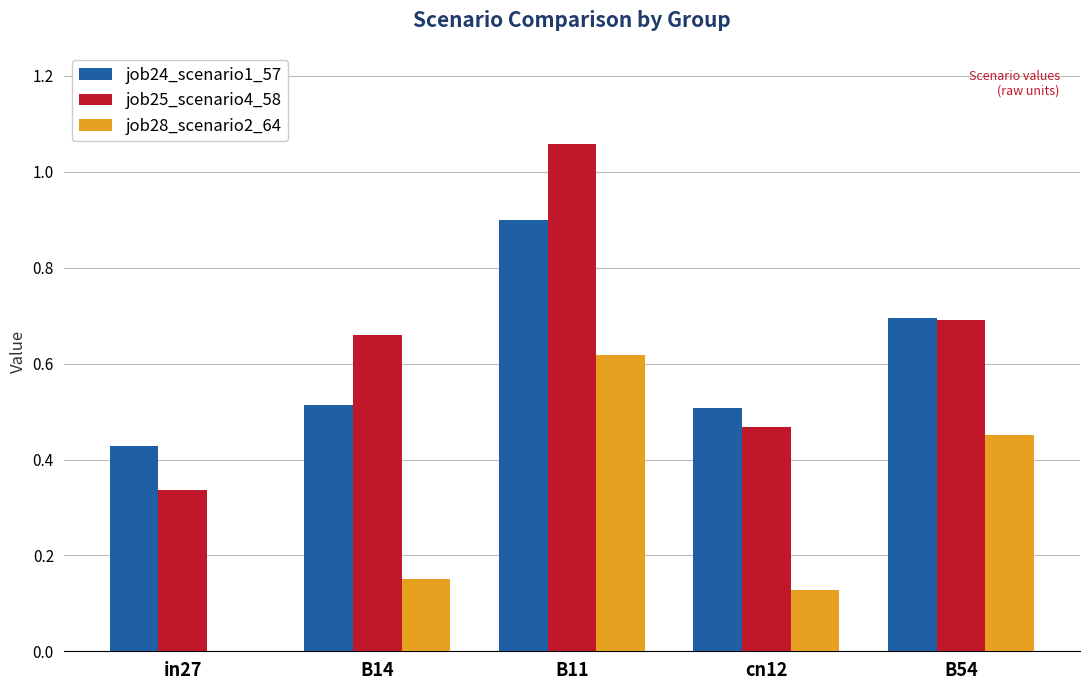

Which series has the largest total across all categories?

job25_scenario4_58